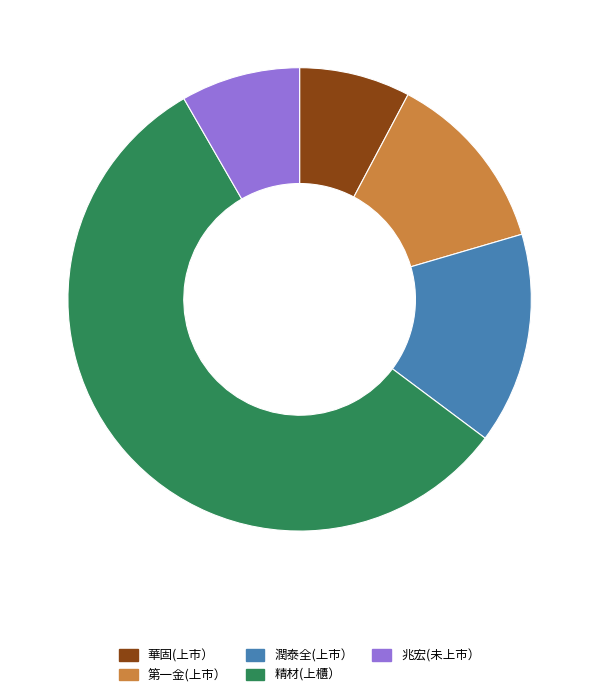

Which category accounts for the majority?

精材(上櫃）